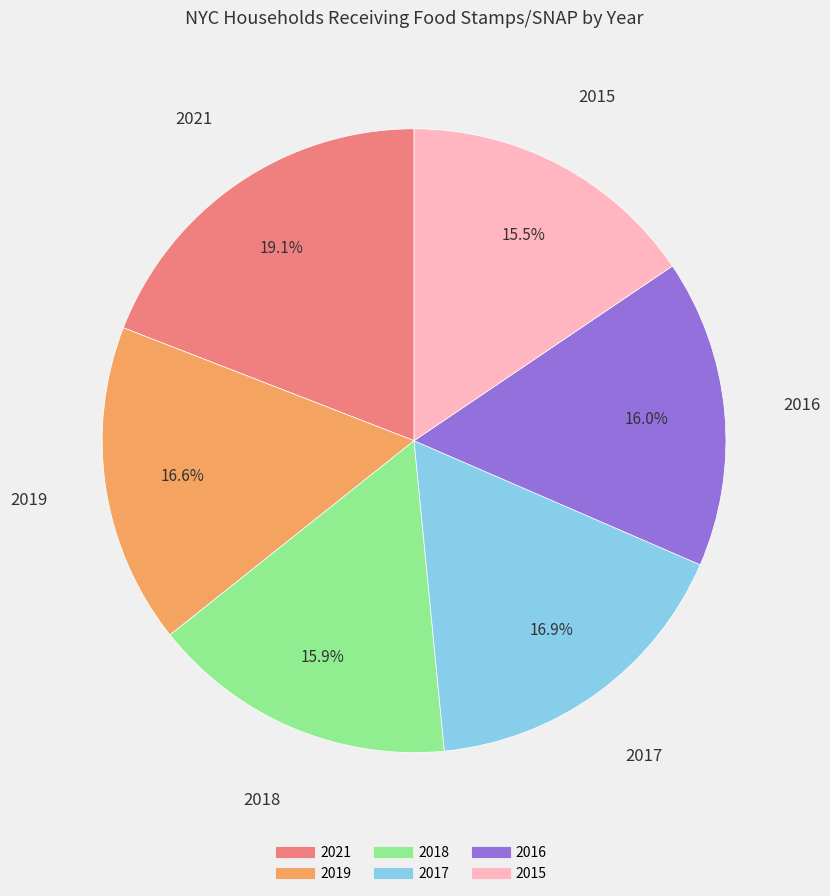

To the nearest percent, what portion does 2018 represent?

16%